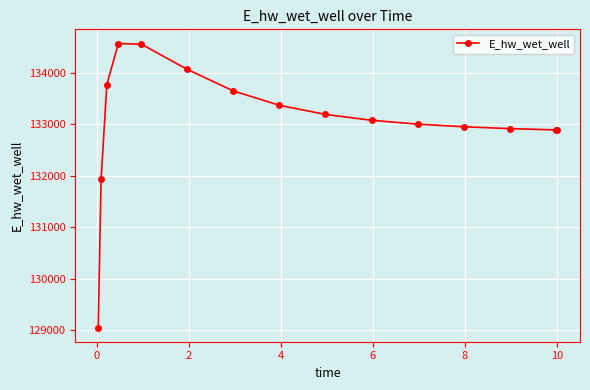

What is the value of the 13th point from the left?

132915.6